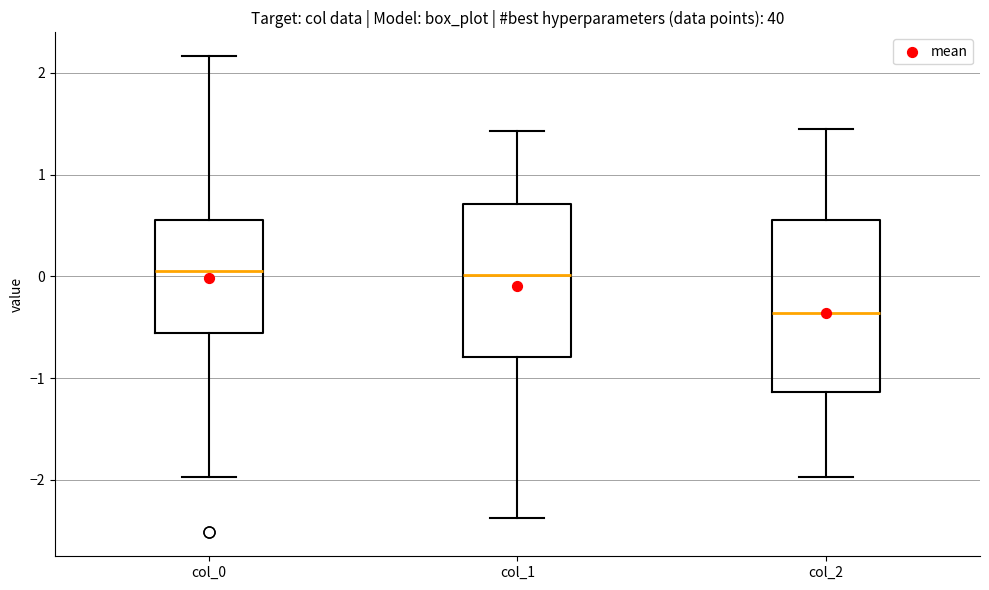

Reading left to right, transcribe this box plot: for each box, give where its median line is, the range the box spans, and where its two whiskers end, as read against the y-axis. The values are not printed on the chart, so give them approximately, as read against the axis.

col_0: median 0.1, box -0.6 to 0.6, whiskers -2.0 to 2.2
col_1: median 0.0, box -0.8 to 0.7, whiskers -2.4 to 1.4
col_2: median -0.4, box -1.1 to 0.6, whiskers -2.0 to 1.5